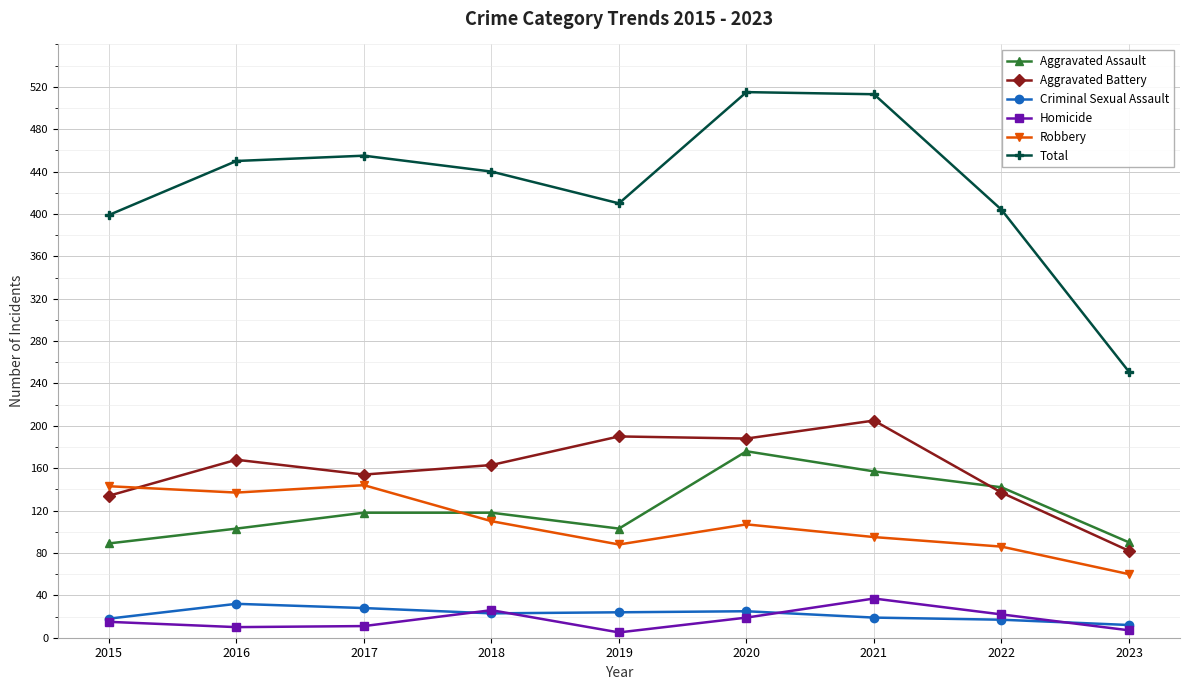

Which series has the largest range (max minus min)?

Total